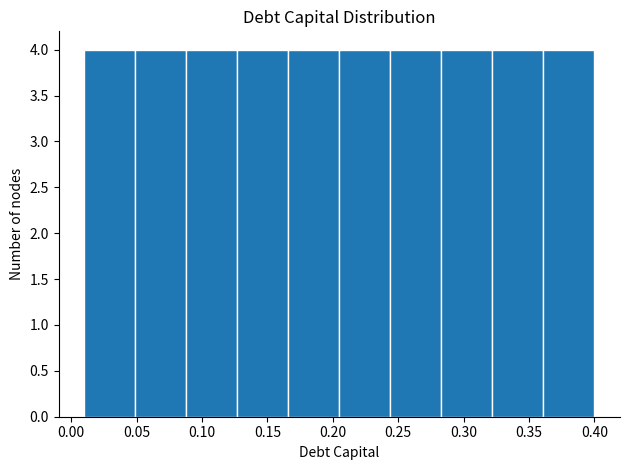

Reading left to right, transcribe this chart: for each bar, give the range it covers on the x-axis and its height. Neither the bar edges nor the heights are printed on the chart, so give them approximately, as read against the axes.

0.010 to 0.049: 4
0.049 to 0.088: 4
0.088 to 0.127: 4
0.127 to 0.166: 4
0.166 to 0.205: 4
0.205 to 0.244: 4
0.244 to 0.283: 4
0.283 to 0.322: 4
0.322 to 0.361: 4
0.361 to 0.400: 4